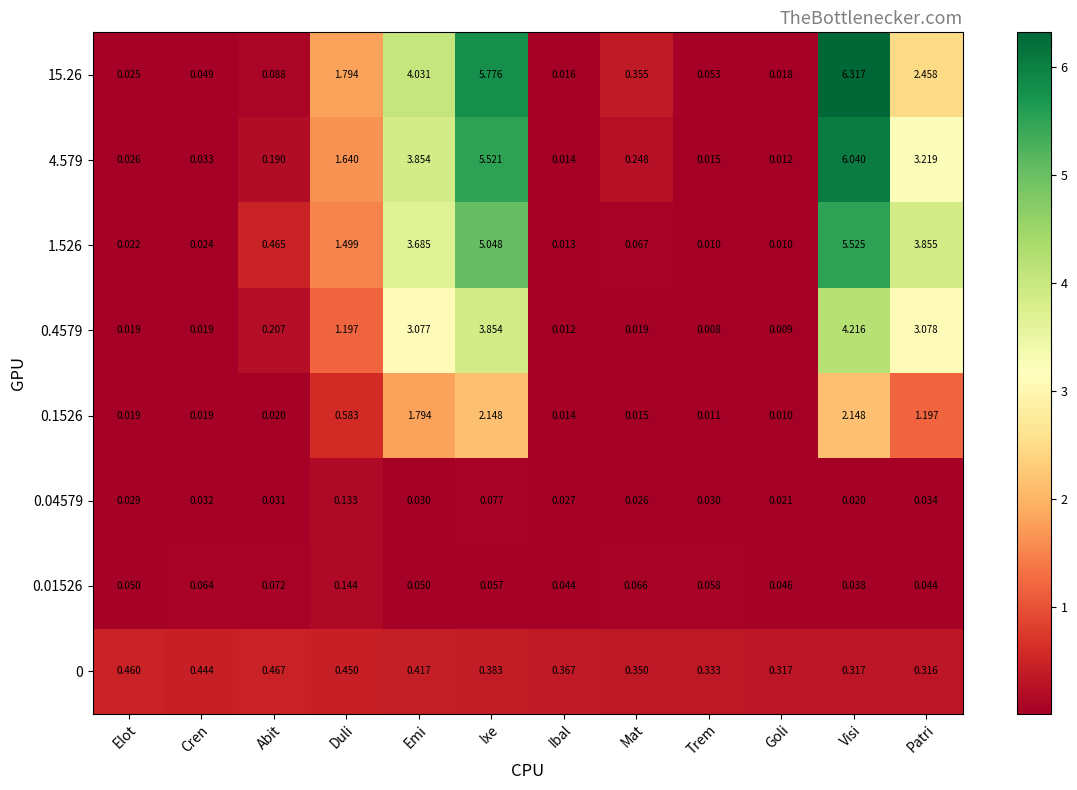

Which category has the lowest value in the 0.1526 series?

Goli